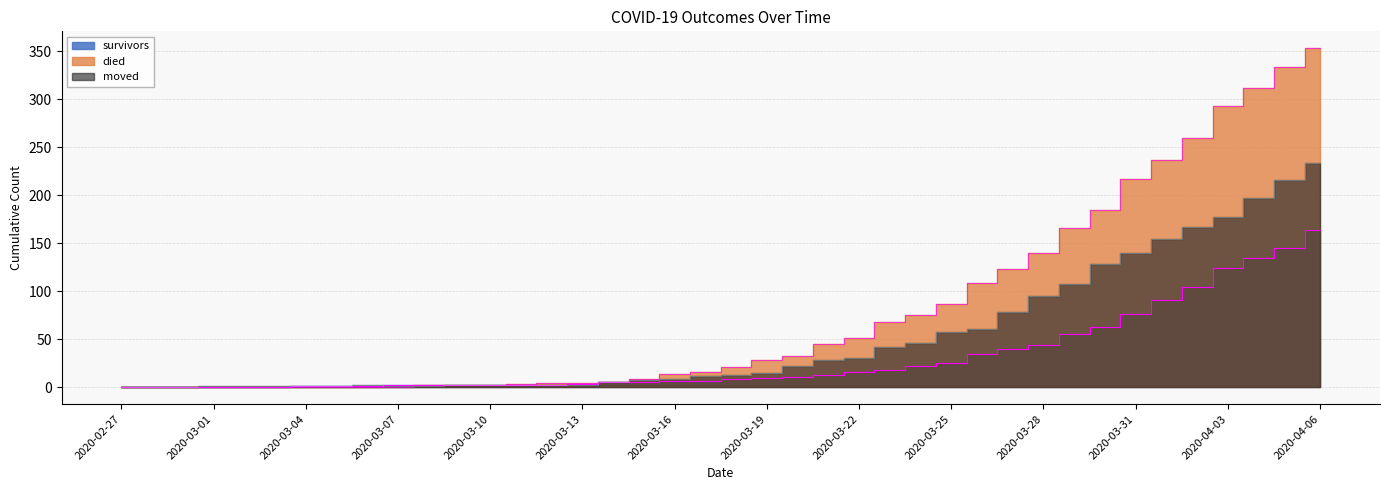

Rank the series at 2020-03-13 from highest to lowest value.

died, survivors, moved